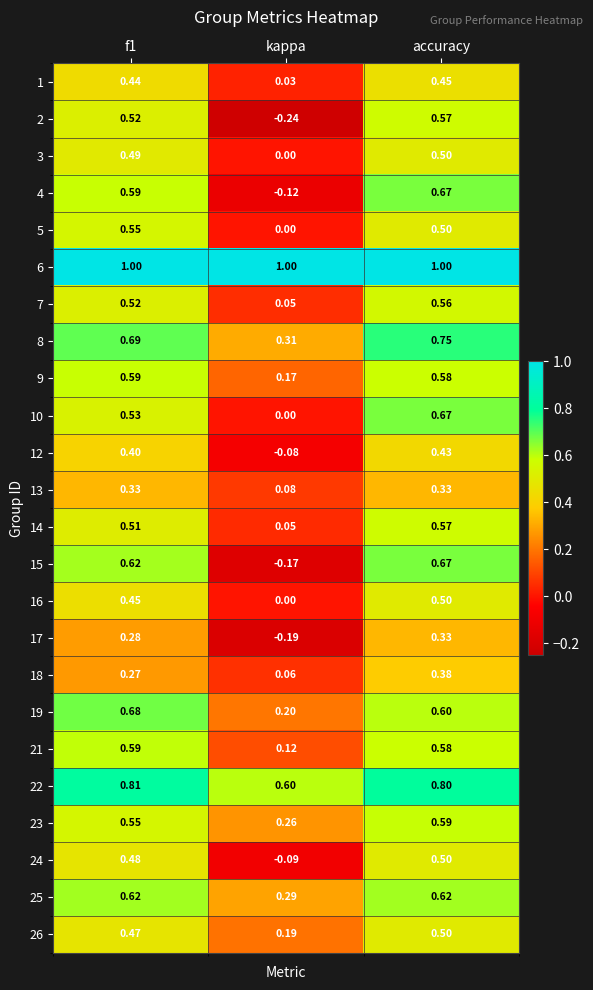

At which label is 25 closest to 0?

kappa